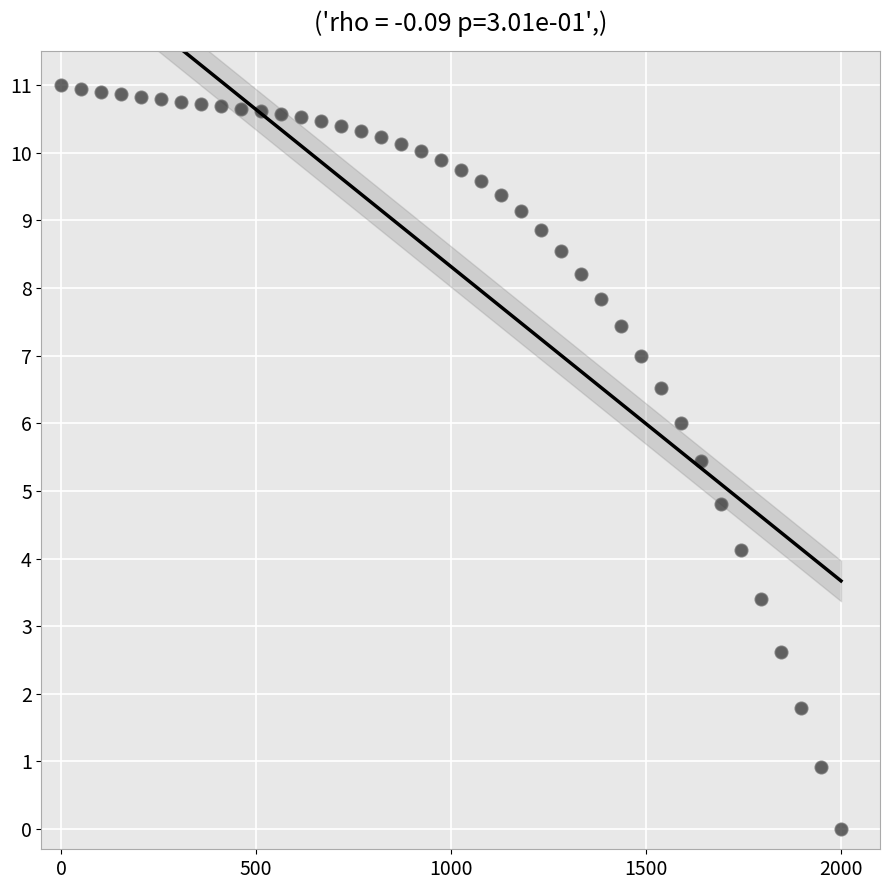

What is the range of Y values (max minus min)?

11.0